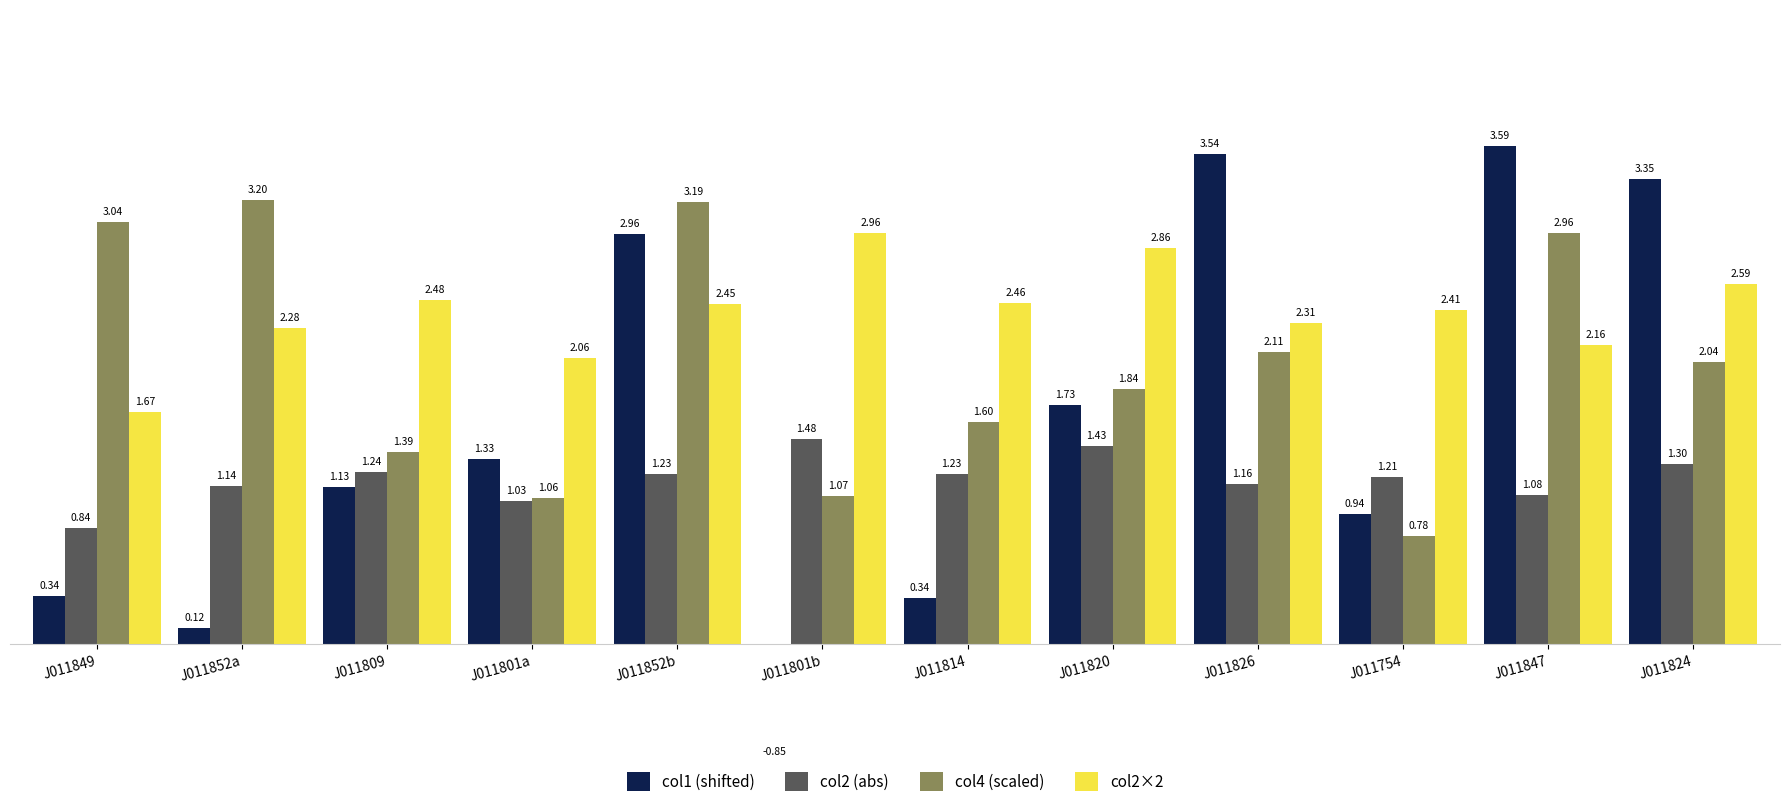

The value of col1 (shifted) at J011809 is 0.4. True or false?

False